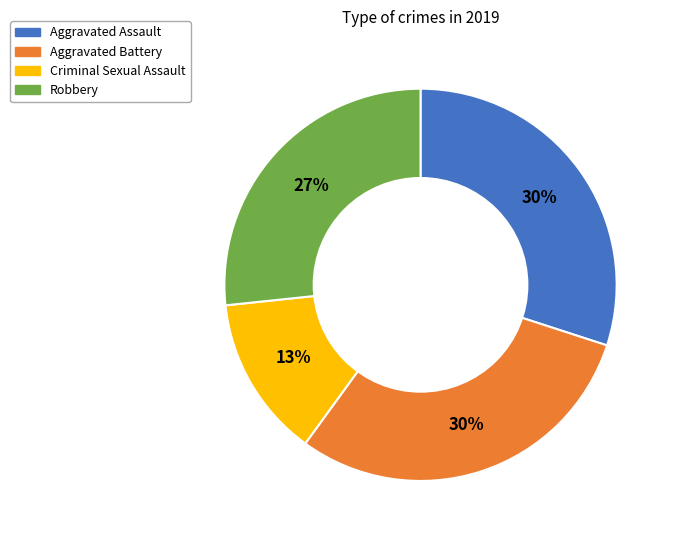

Is the sum of Robbery and Aggravated Assault greater than half?

Yes